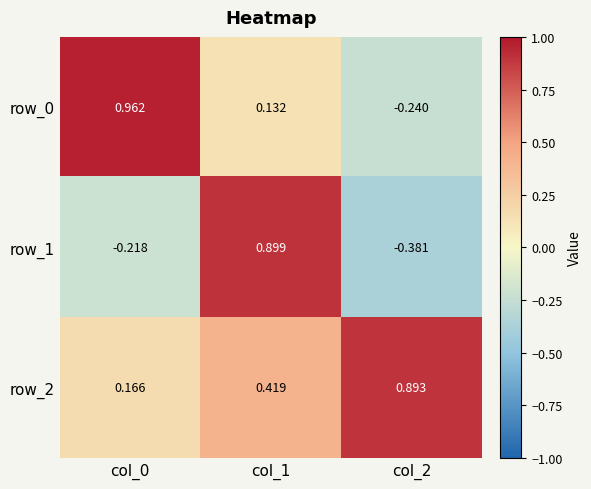

Which series has the largest total across all categories?

row_2